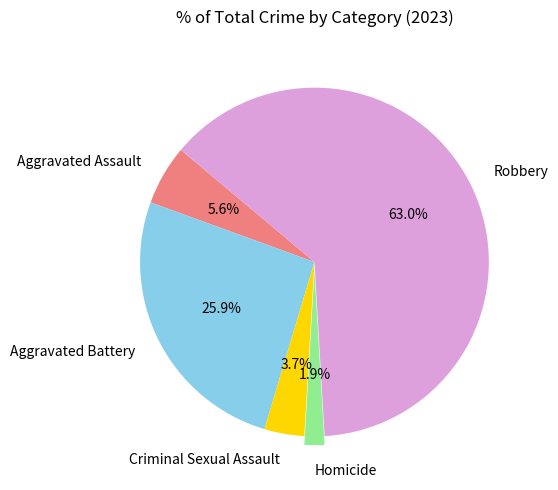

To the nearest percent, what is the difference between the Homicide and Robbery slice percentages?

61%